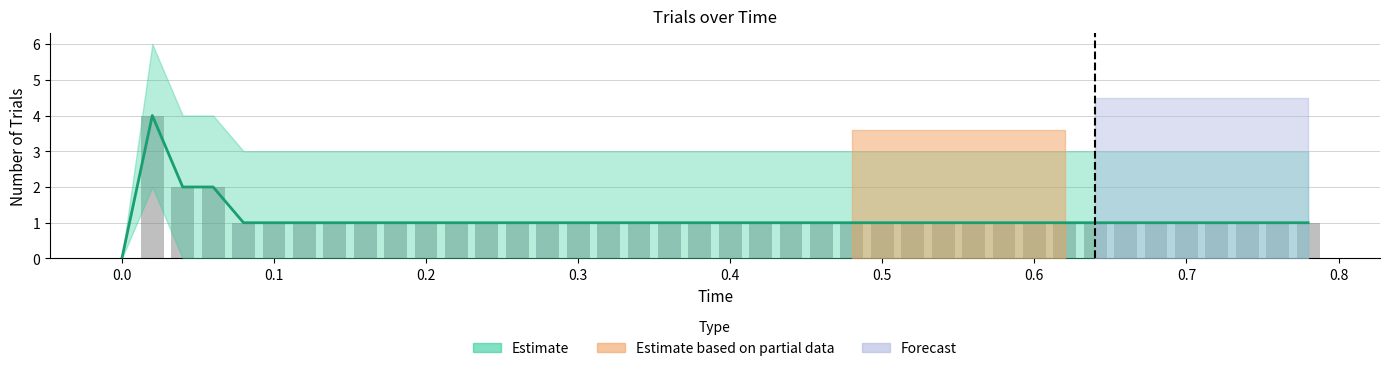

How many values in Estimate are above zero?

39